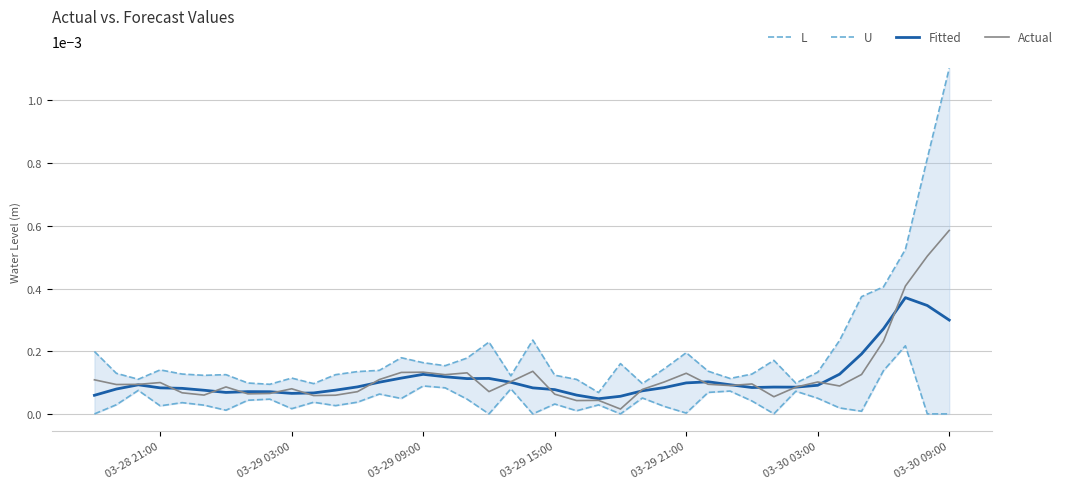

In Fitted, how many points are lower than both neighbors (excluding endpoints)?

6